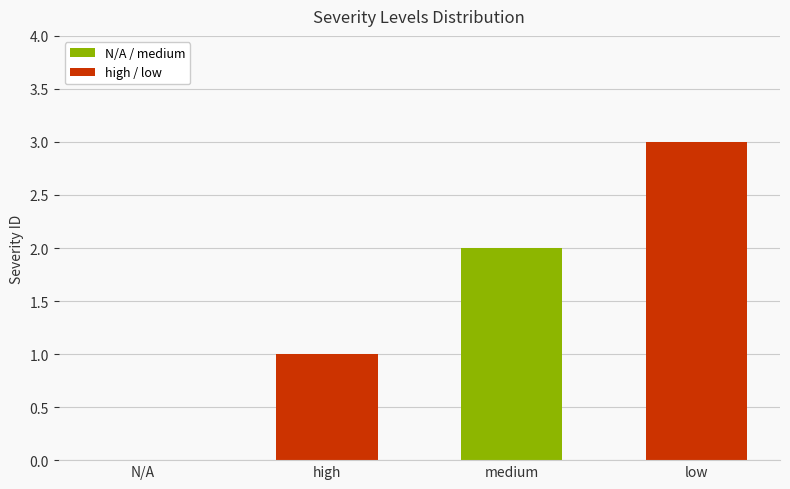

Is it true that the value at low is 1?

False